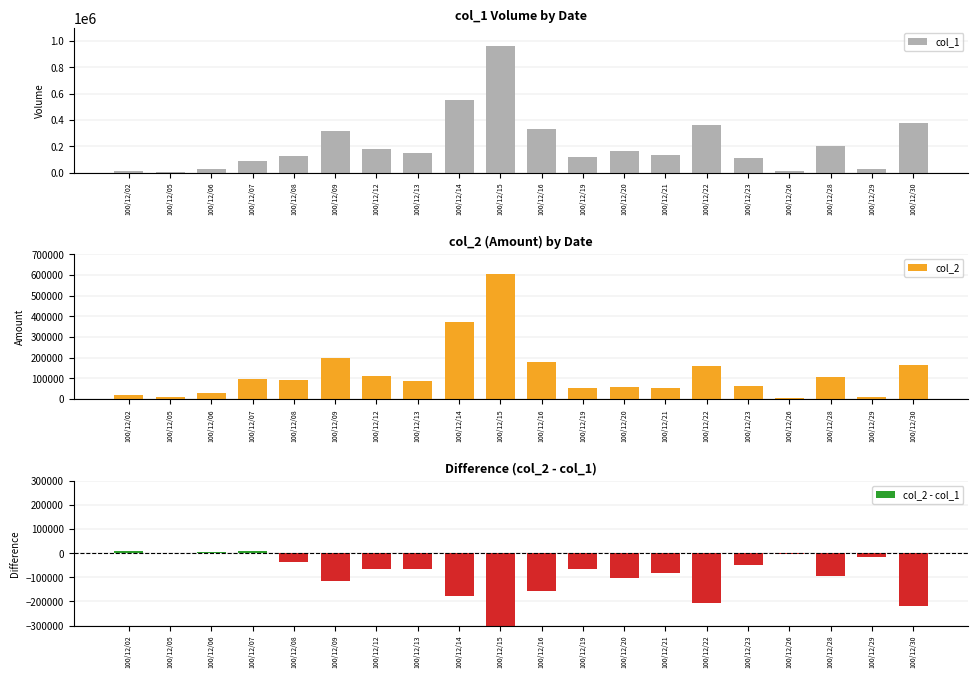

Rank the series by their average value, from highest to lowest.

col_1, col_2, col_2 - col_1